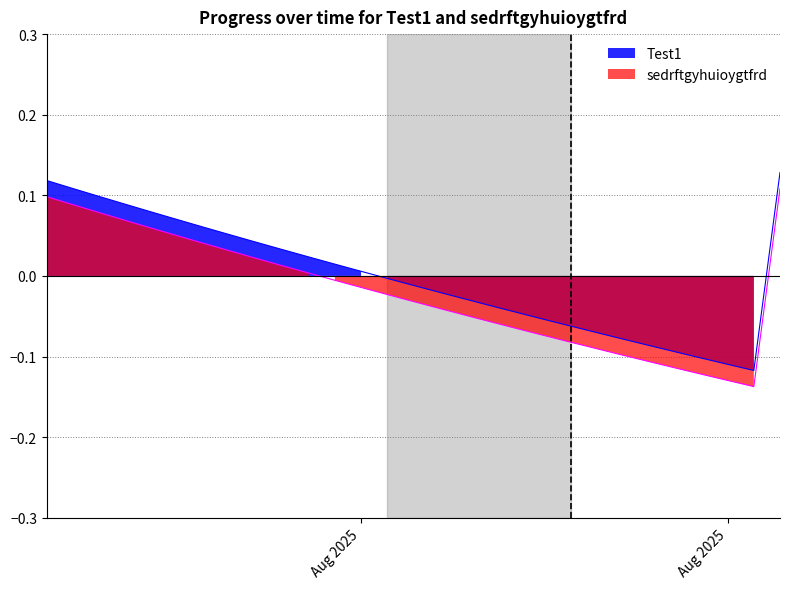

How many distinct data groups are displayed?

2